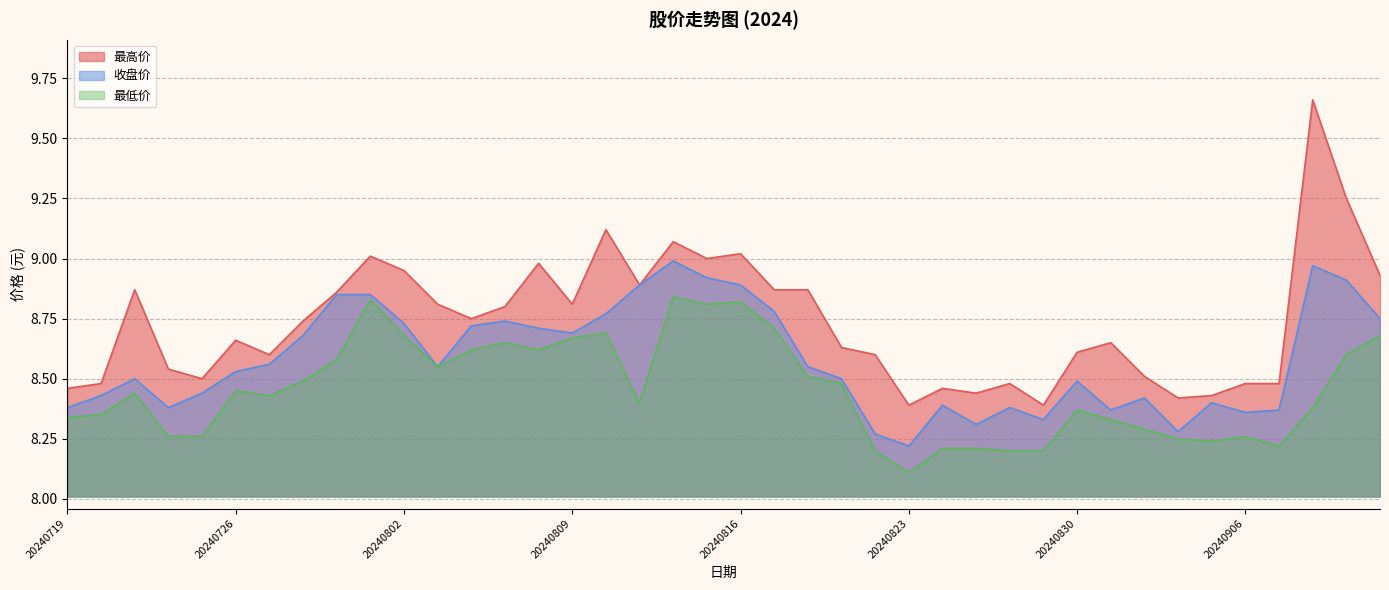

The 最高价 series shows 1.9 at 20240806. True or false?

False